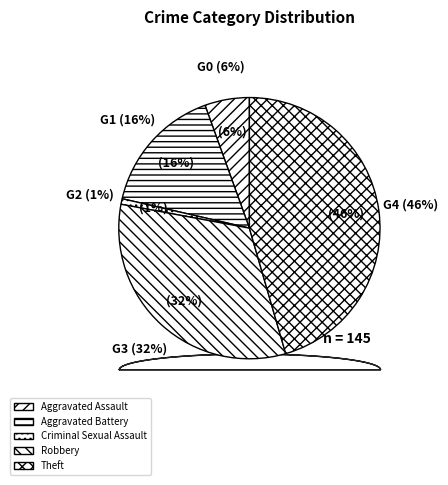

Between Criminal Sexual Assault and Theft, which is larger?

Theft